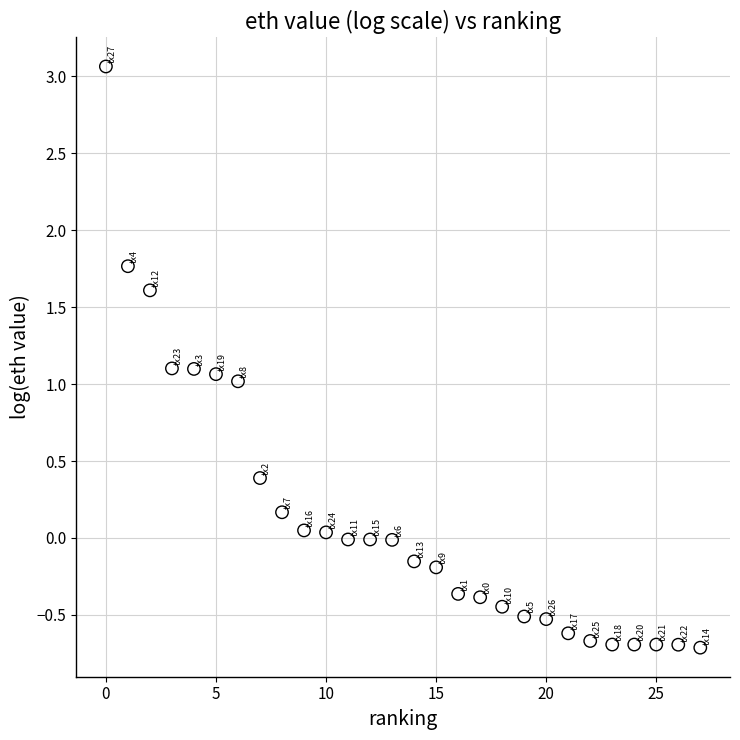

What is the range of Y values (max minus min)?

3.8